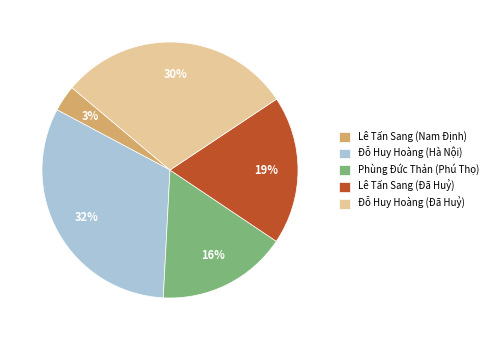

To the nearest percent, what portion does Lê Tấn Sang (Nam Định) represent?

3%